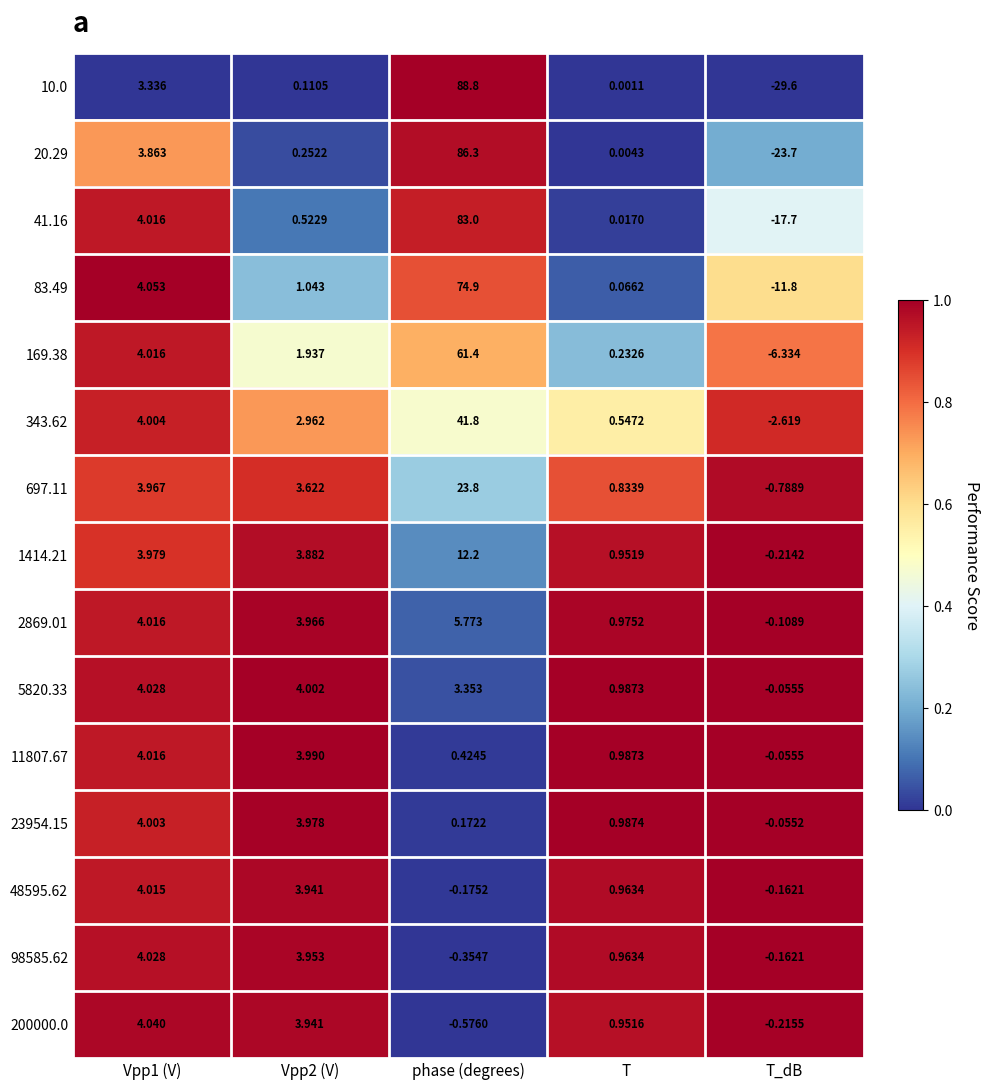

Which series has the widest spread of values?

10.0